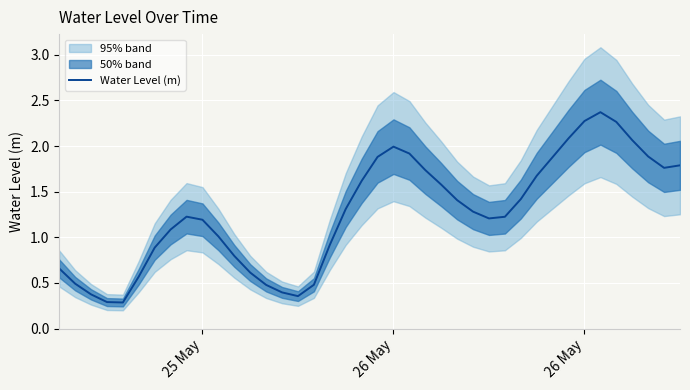

What is the label of the 3rd point from the left?

26 May